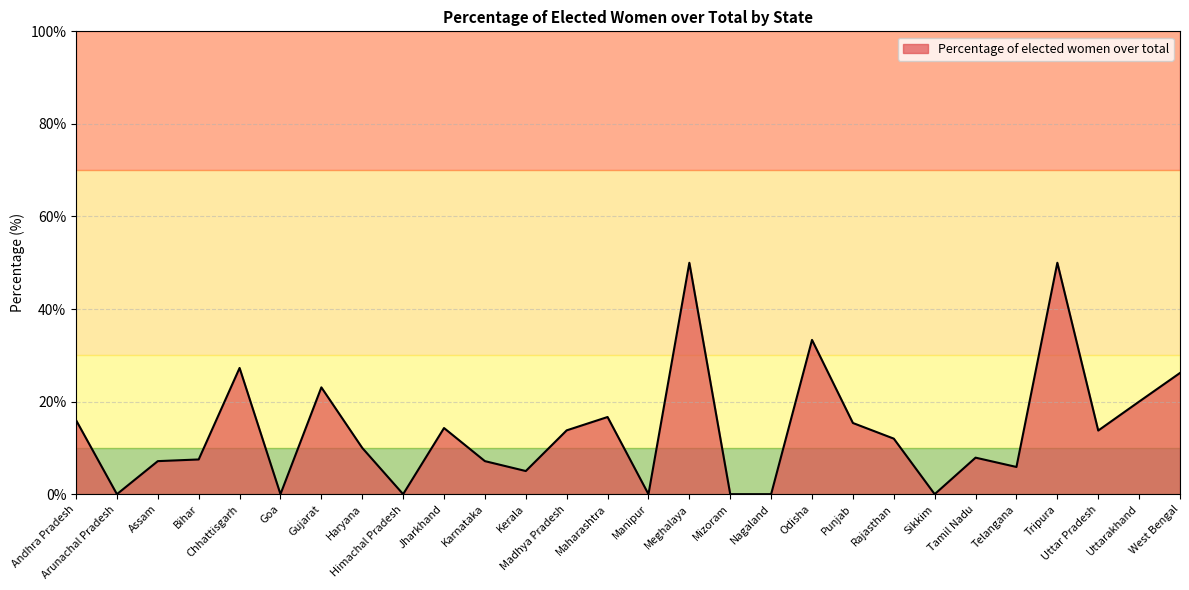

What is the ratio of the value at Telangana to the value at Jharkhand?

0.4